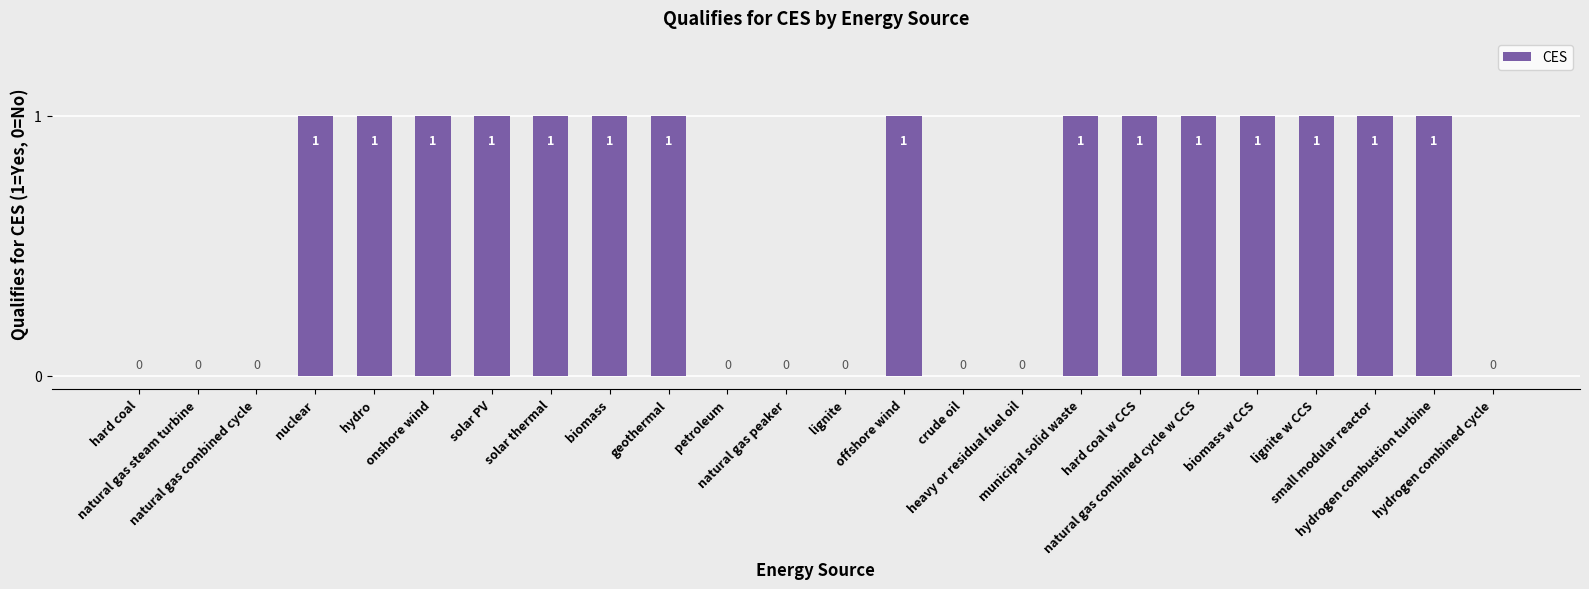

What is the sum of all values?

15